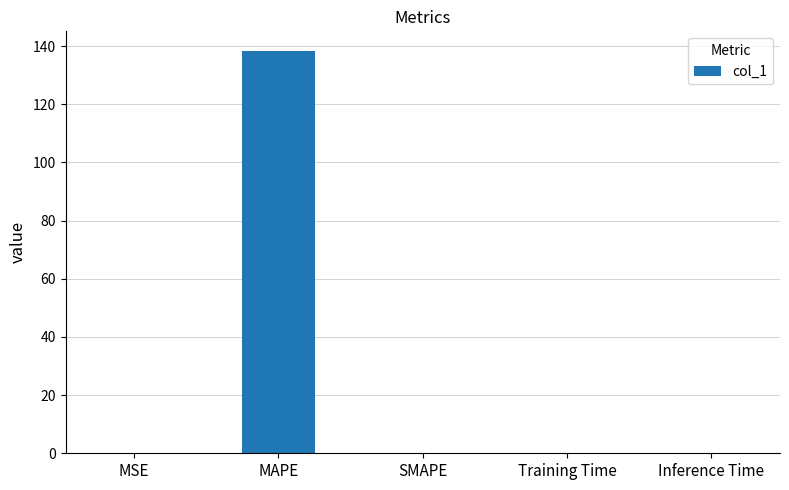

What is the change in value from MAPE to SMAPE?

-138.2